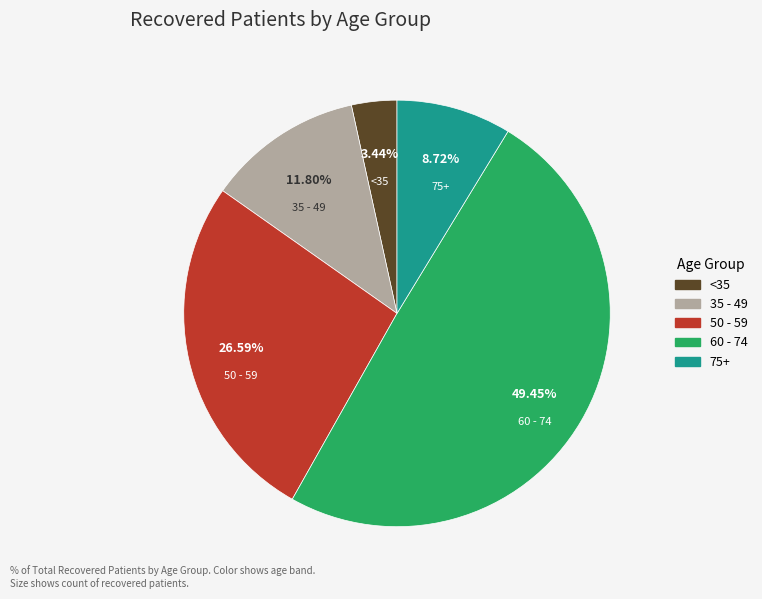

Is there a majority slice in this chart?

No